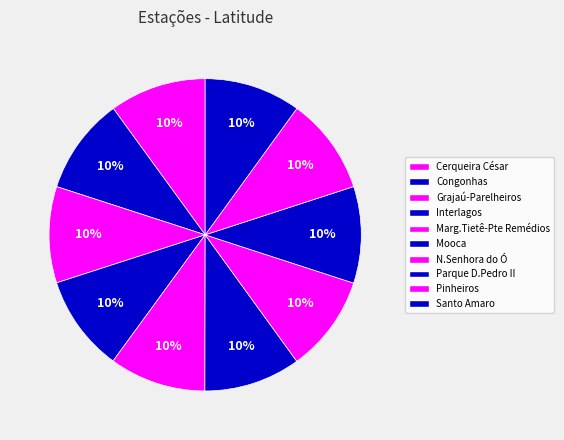

Which slice is the smallest?

Grajaú-Parelheiros